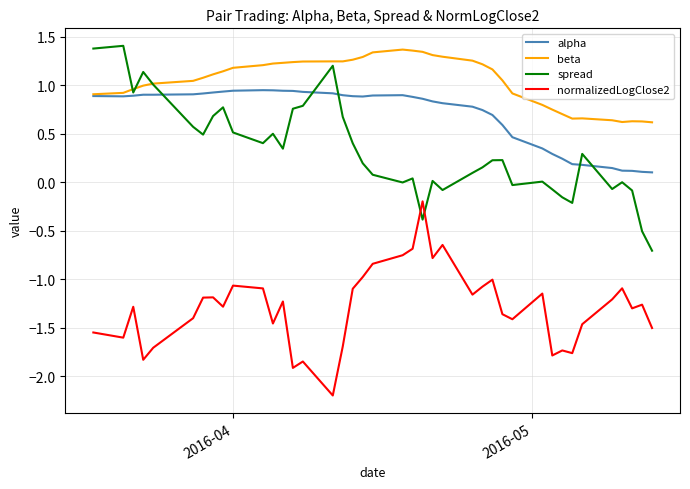

True or false: normalizedLogClose2 and spread intersect in this chart.

True